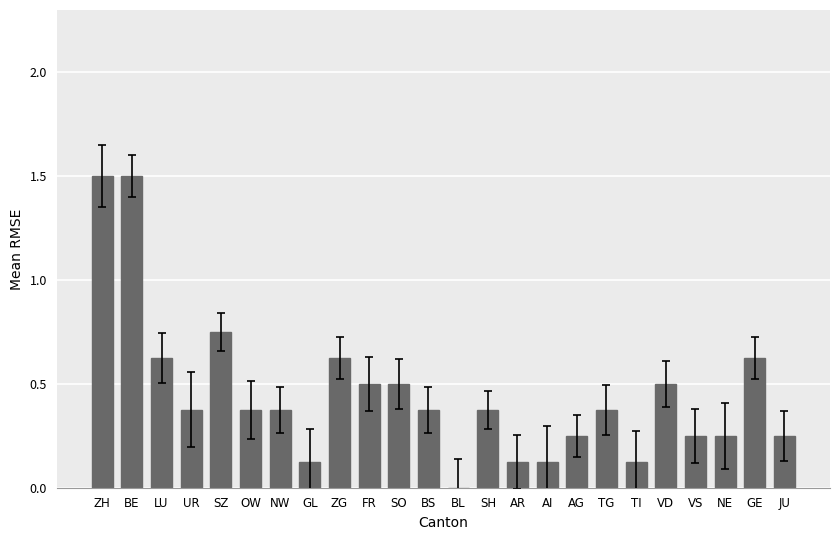

What is the greatest value displayed?

1.5